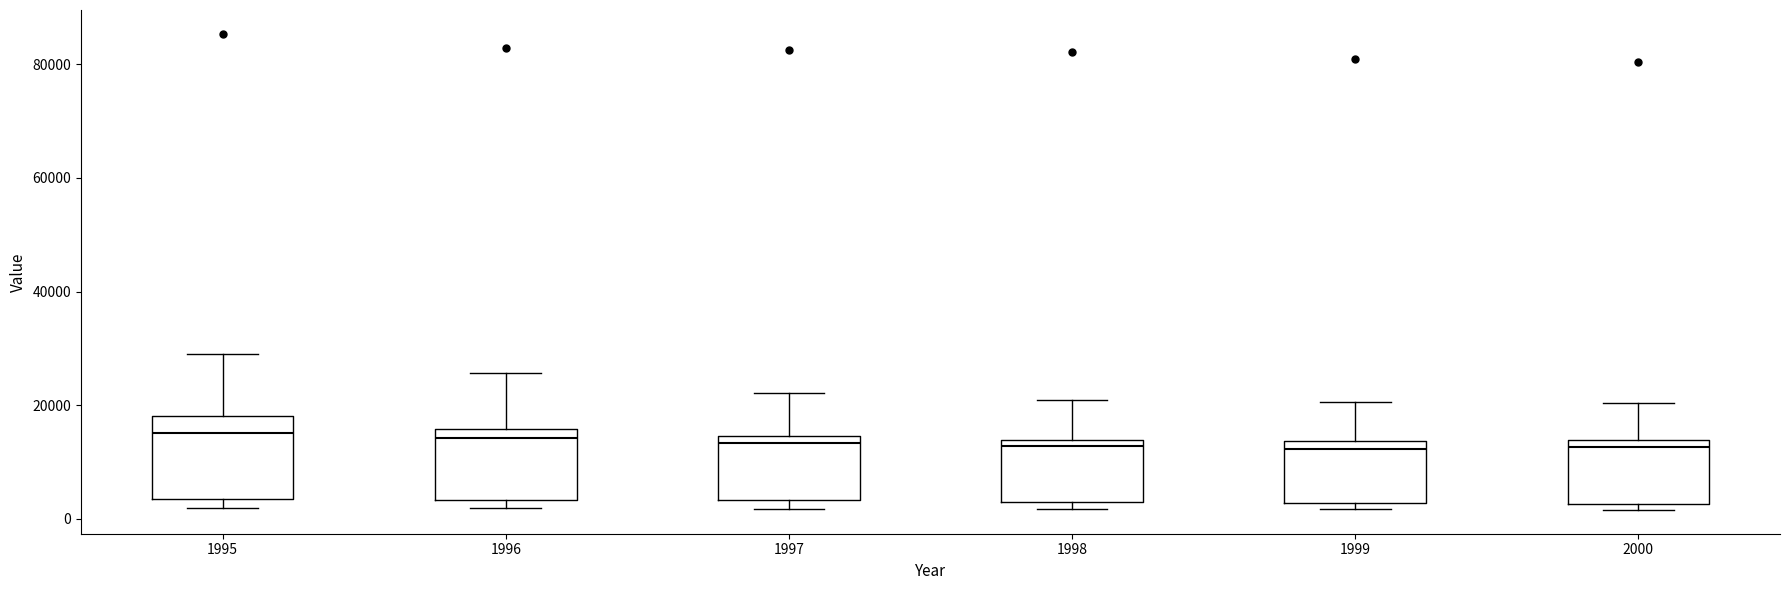

Reading left to right, transcribe this box plot: for each box, give where its median line is, the range the box spans, and where its two whiskers end, as read against the y-axis. The values are not printed on the chart, so give them approximately, as read against the axis.

1995: median 16000, box 4000 to 18000, whiskers 2000 to 28000
1996: median 14000, box 4000 to 16000, whiskers 2000 to 26000
1997: median 14000 (just below the box's upper edge), box 4000 to 14000, whiskers 2000 to 22000
1998: median 12000, box 2000 to 14000, whiskers 2000 (just below the box's lower edge) to 20000
1999: median 12000, box 2000 to 14000, whiskers 2000 (just below the box's lower edge) to 20000
2000: median 12000, box 2000 to 14000, whiskers 2000 (just below the box's lower edge) to 20000